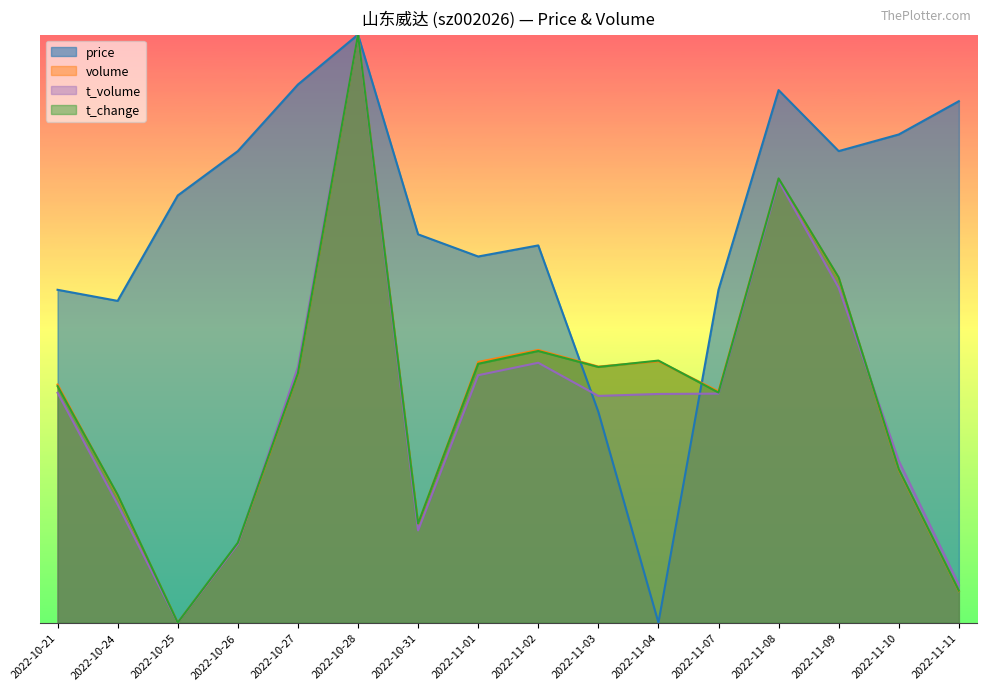

True or false: price and t_volume cross at least once.

True